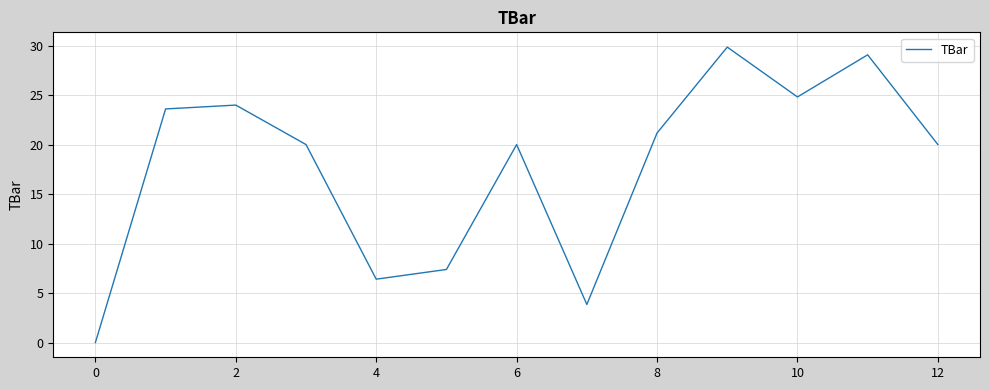

What is the sum of all values?

230.1